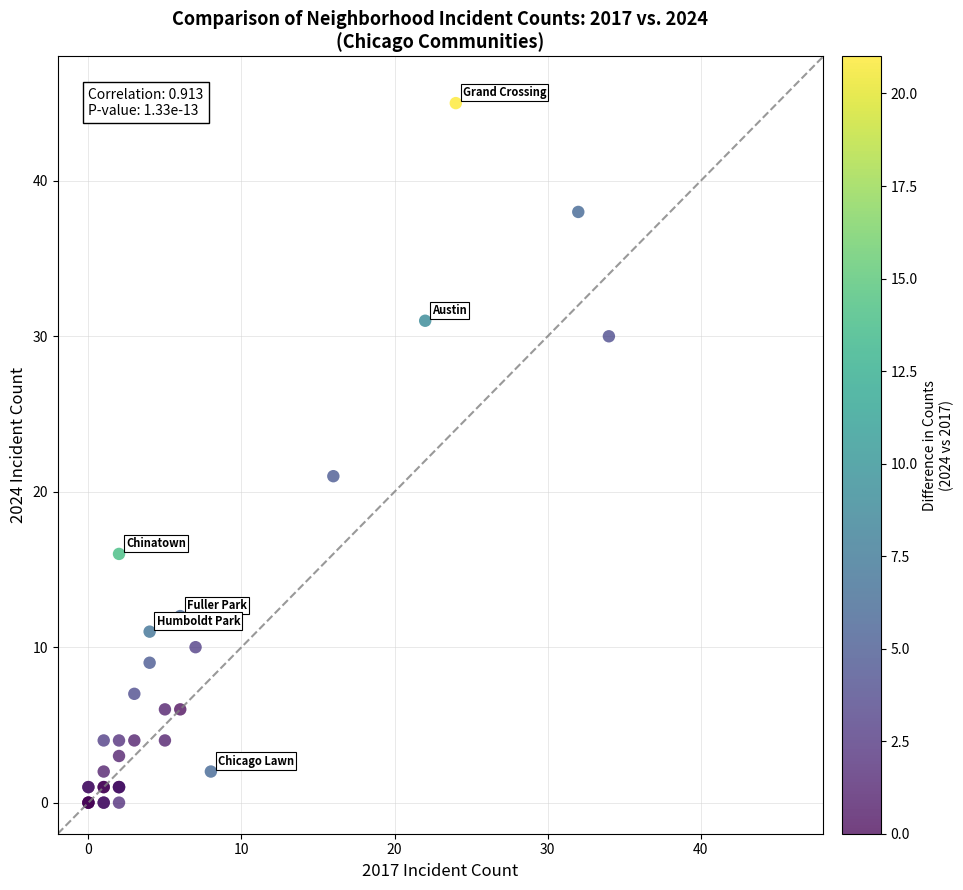

What Y value in the scatter plot is closest to 22?

21